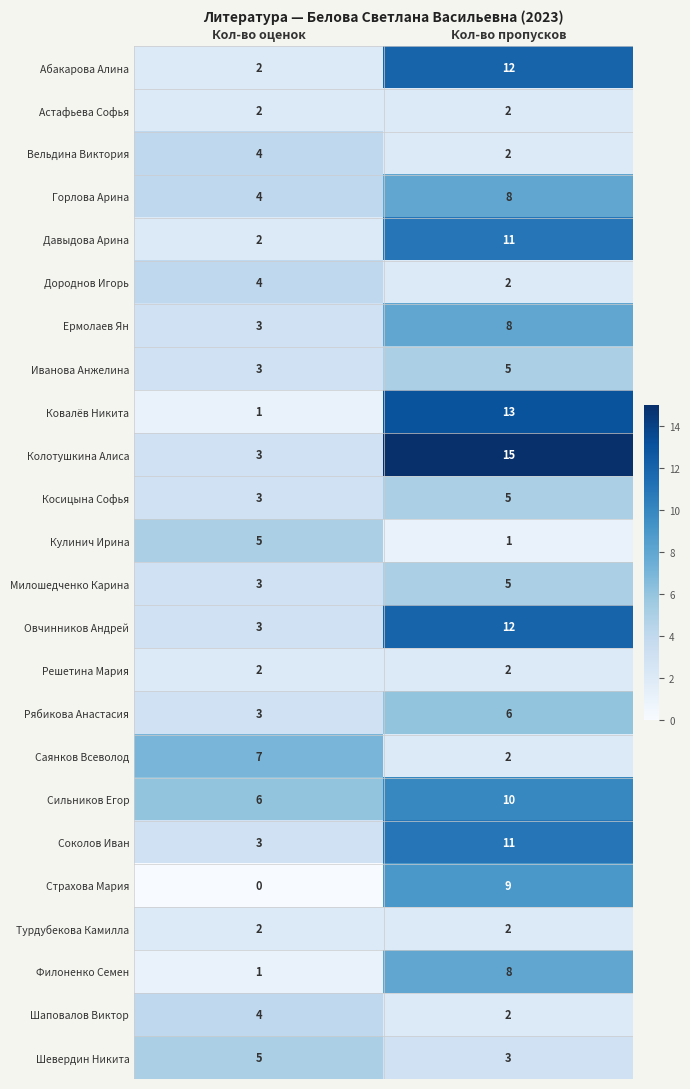

What is the sum of all Ковалёв Никита values?

14